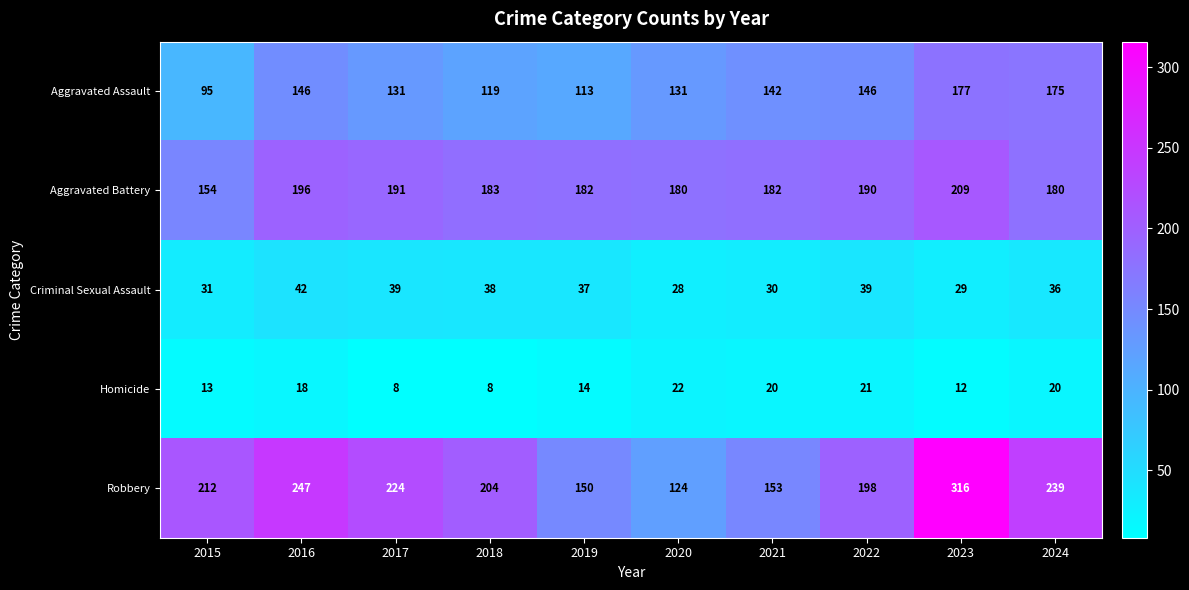

What is the total value across all series at 2015?

505